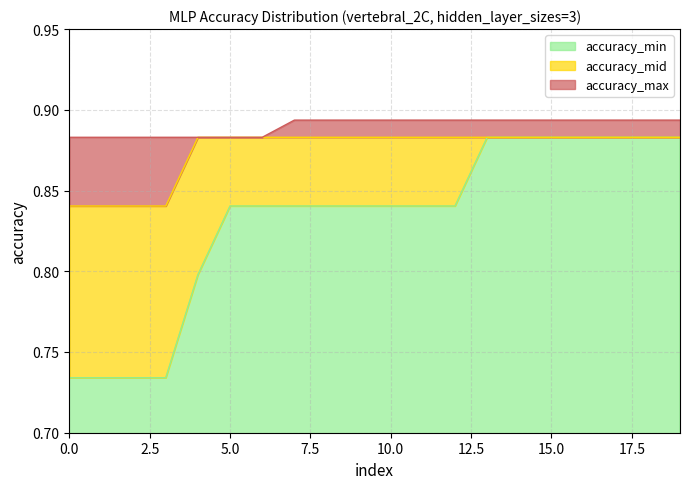

Which has a higher value, 2 or 1?

2